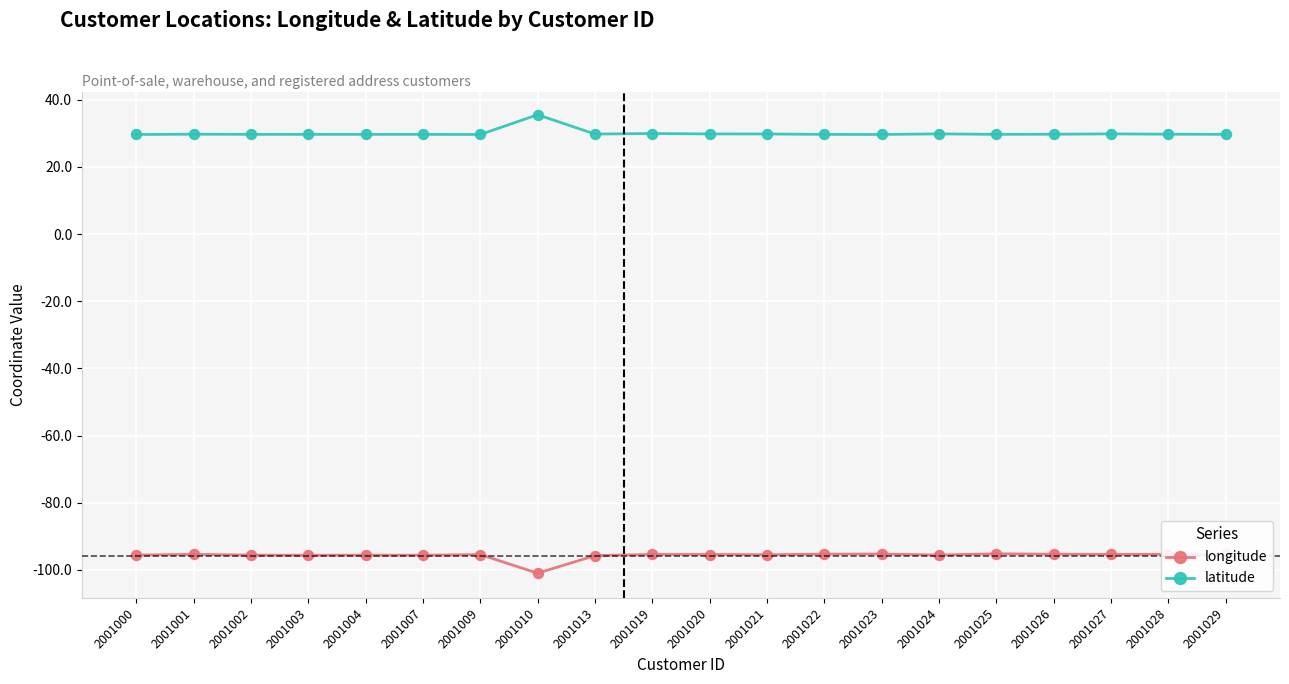

What is the total value across all series at 2001004?

-65.9